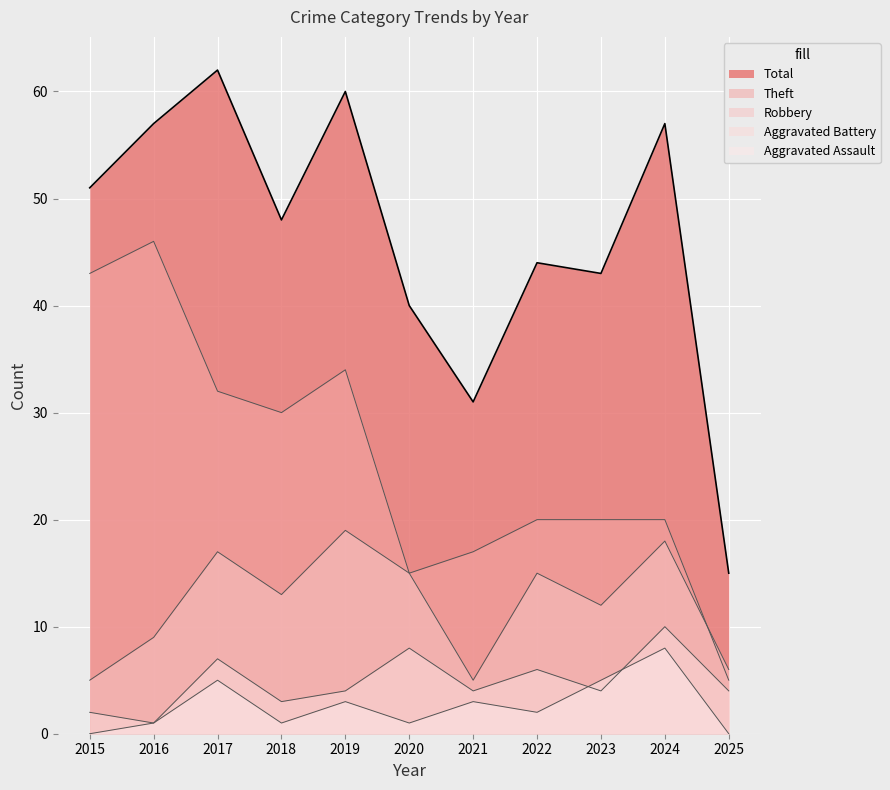

At which category is the sum across all series the highest?

2017